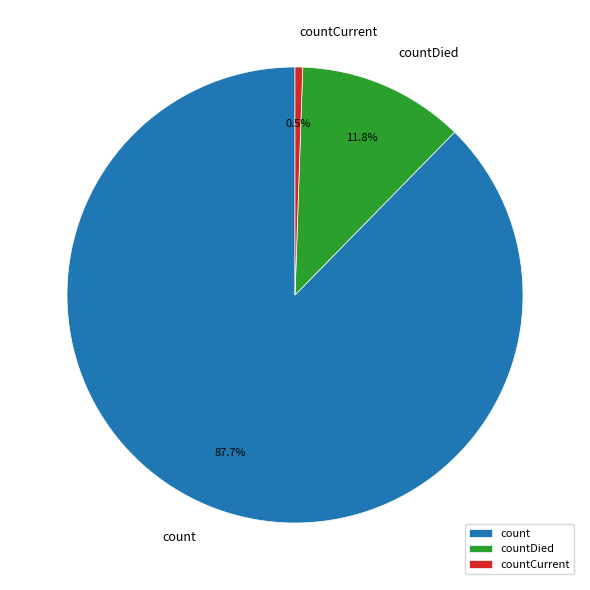

Do countCurrent and count together represent more than half of the pie?

Yes